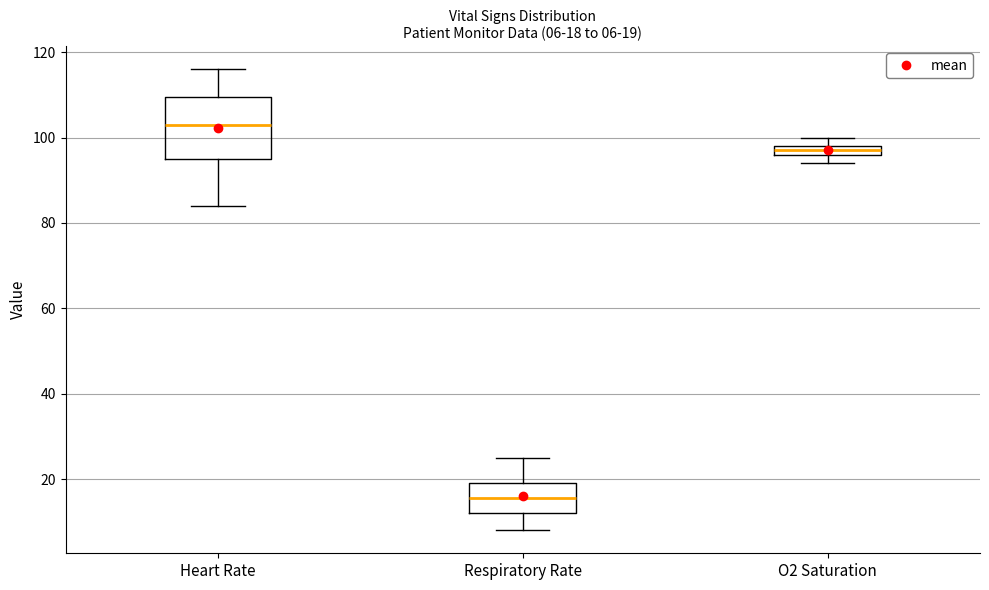

Which box has the lowest median line?

Respiratory Rate